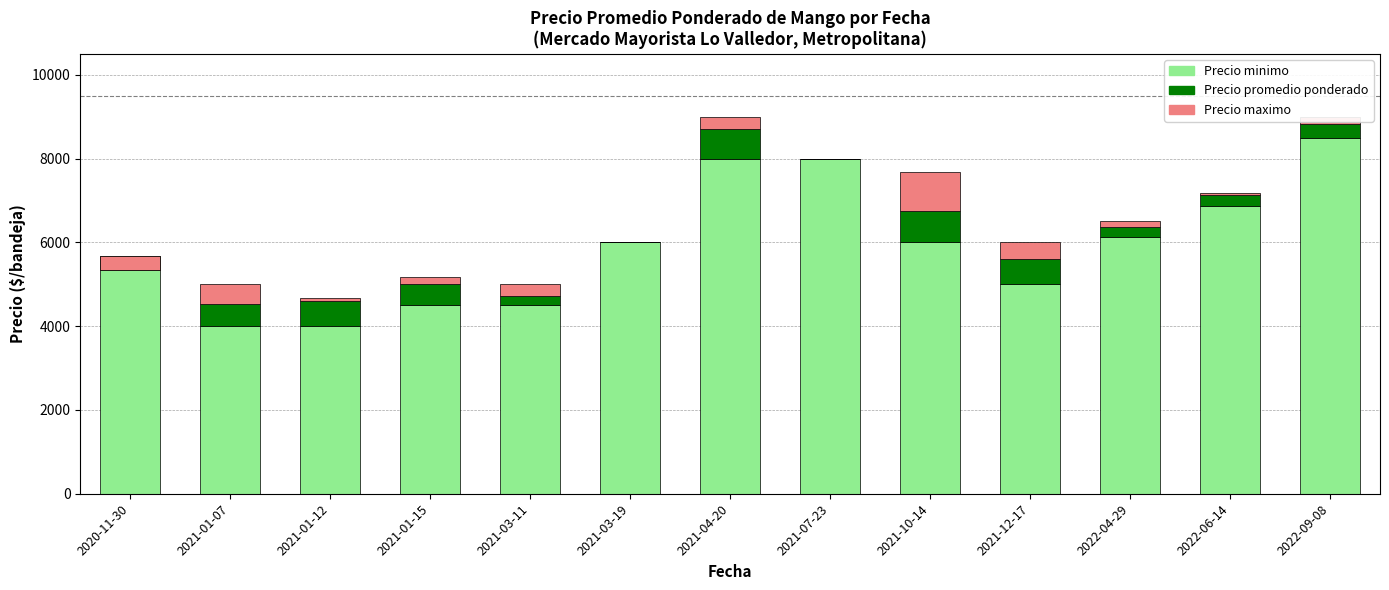

Between 2021-01-15 and 2021-10-14, which is larger?

2021-10-14